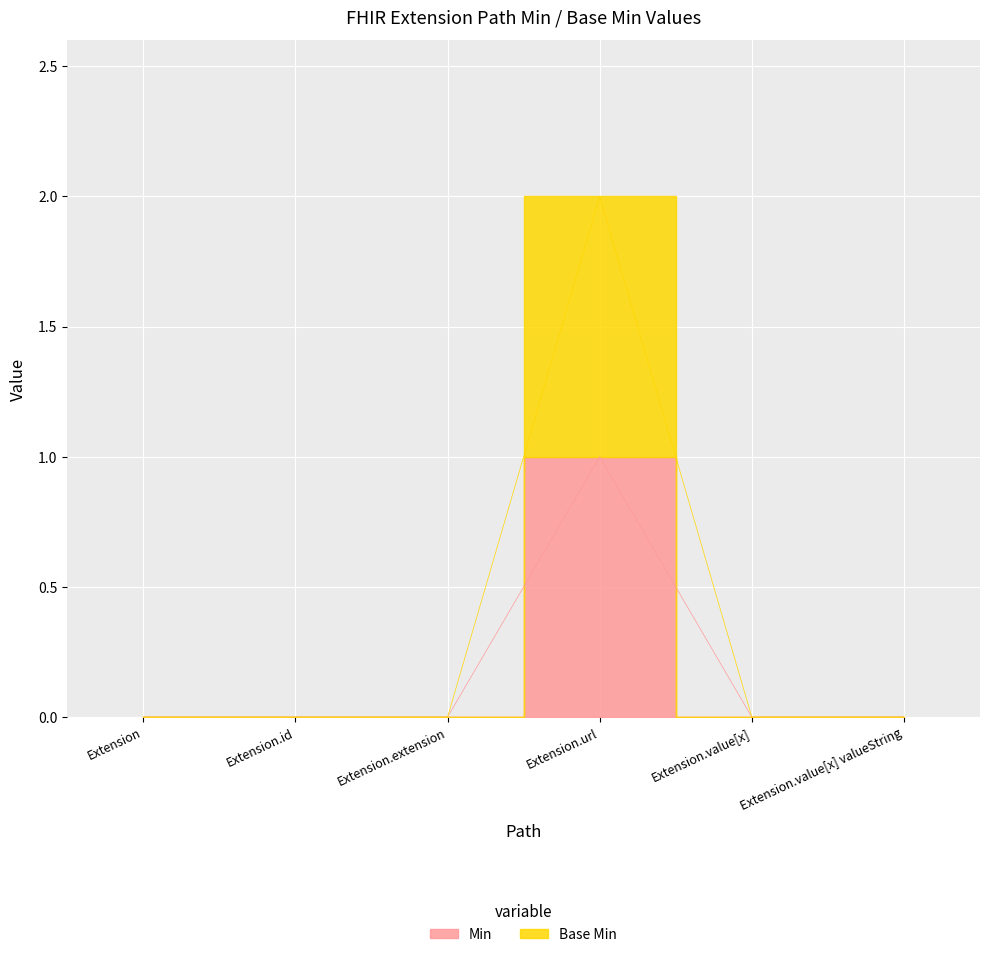

True or false: Min has a value of 0 at Extension.extension.

True